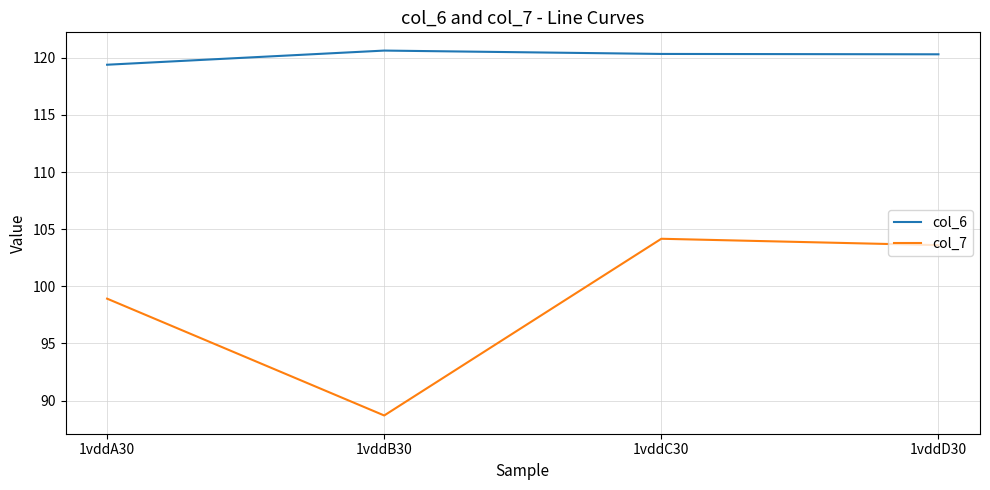

What is the total value across all series at 1vddB30?

209.3